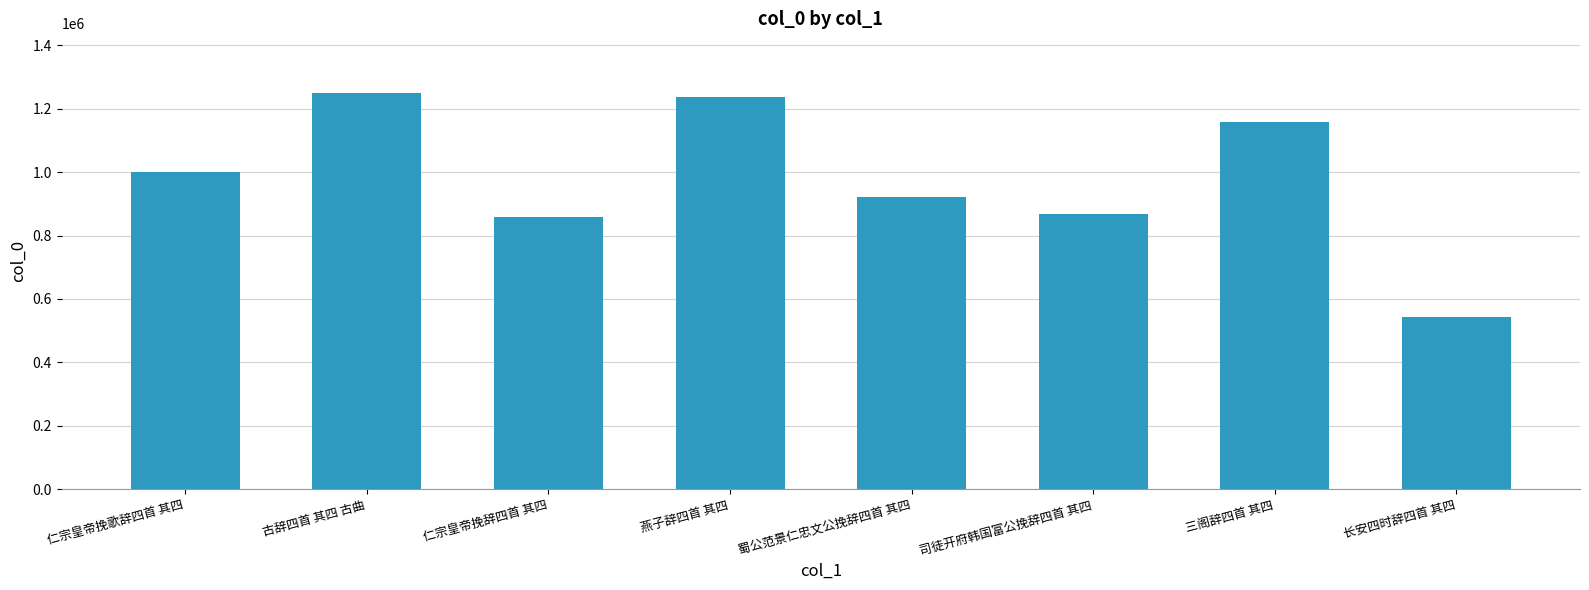

The chart shows a value of 923282 at 蜀公范景仁忠文公挽辞四首 其四. True or false?

True